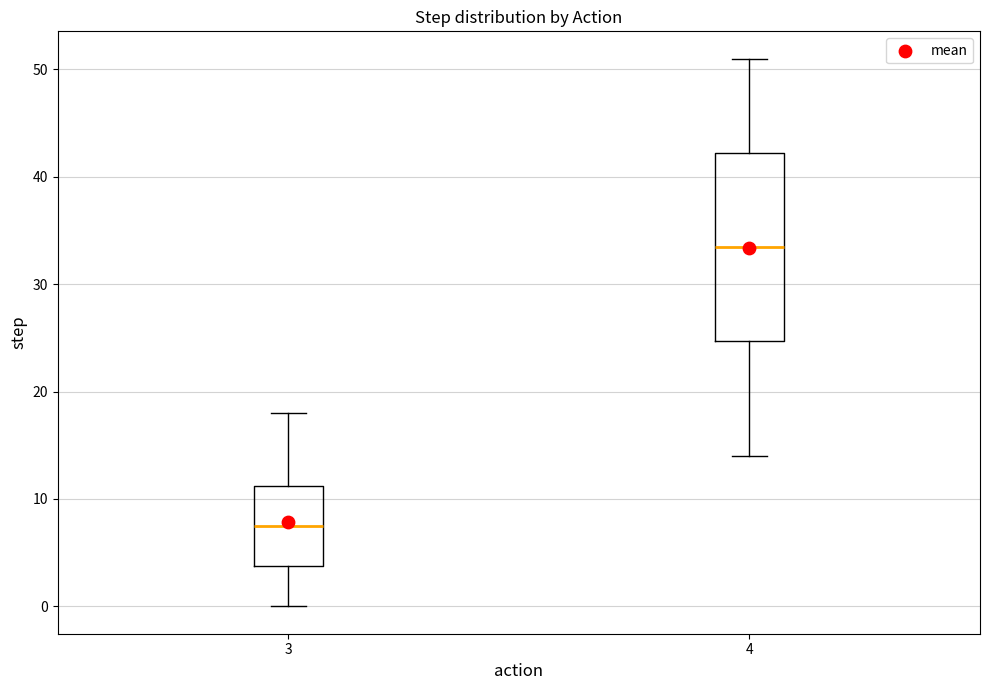

Where does the upper whisker of the box at x = 4 end on the y-axis? The values are not printed on the chart, so give them approximately, as read against the axis.

51